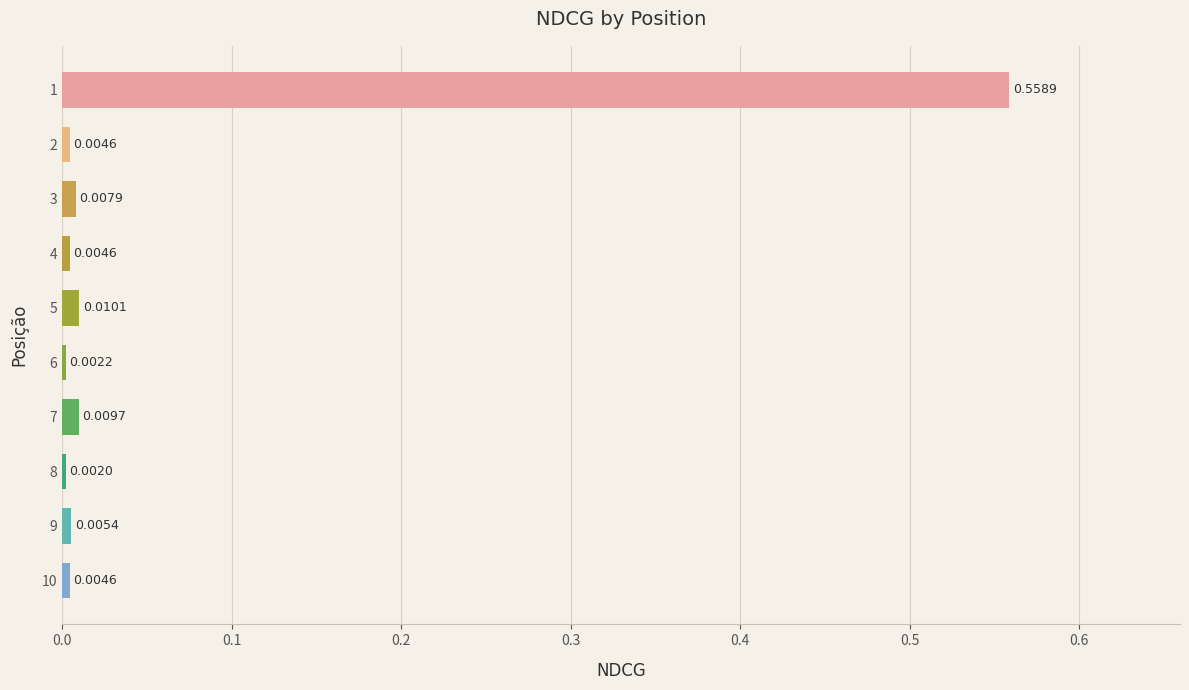

Between 6 and 9, which is larger?

9